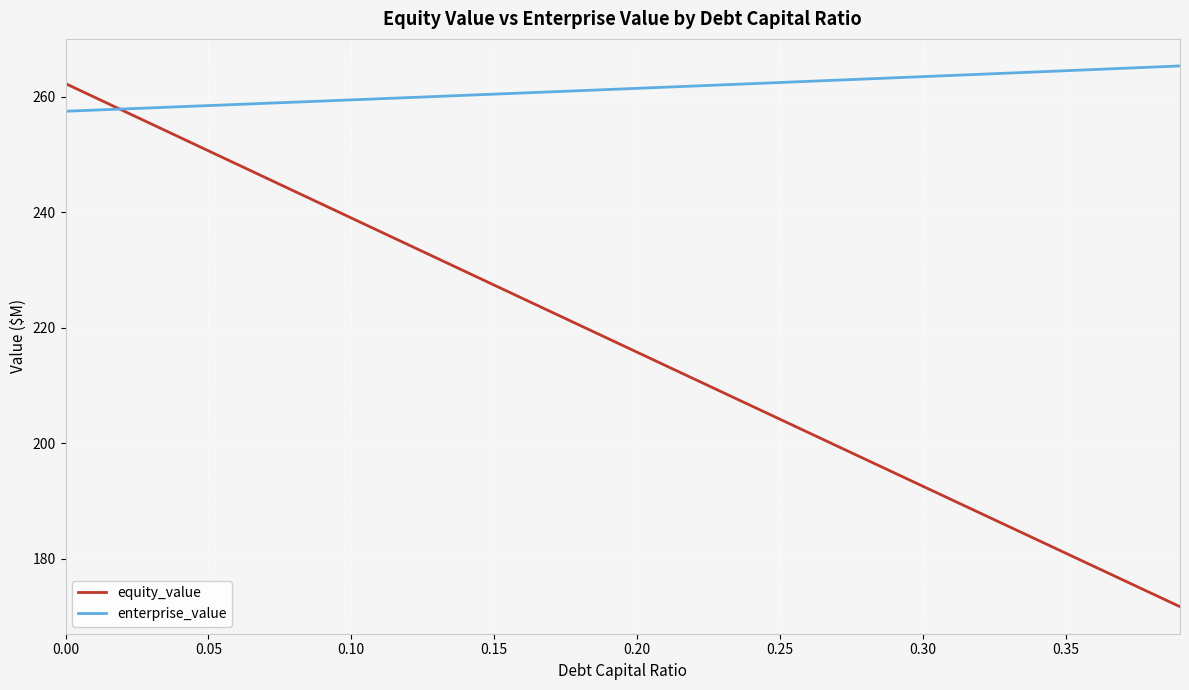

Which series has the largest total across all categories?

enterprise_value